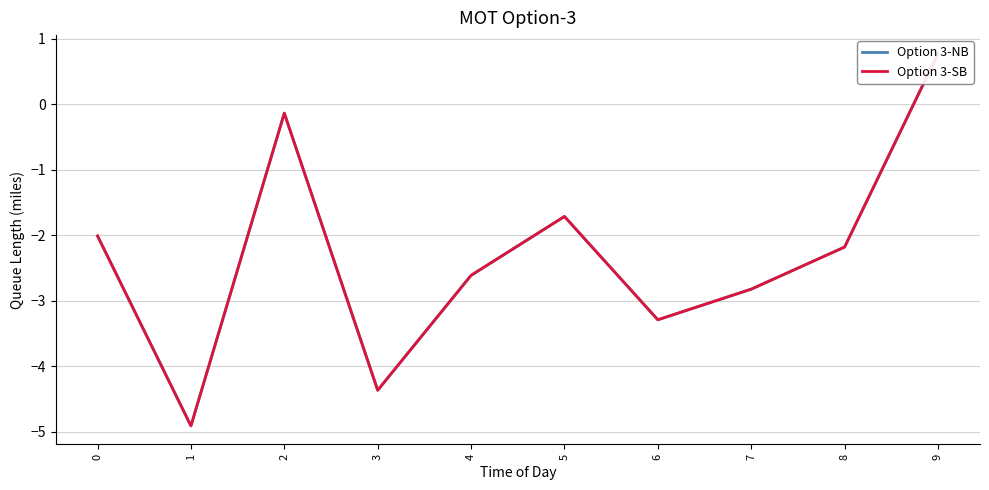

The value of Option 3-SB at 3 is -2.2. True or false?

False